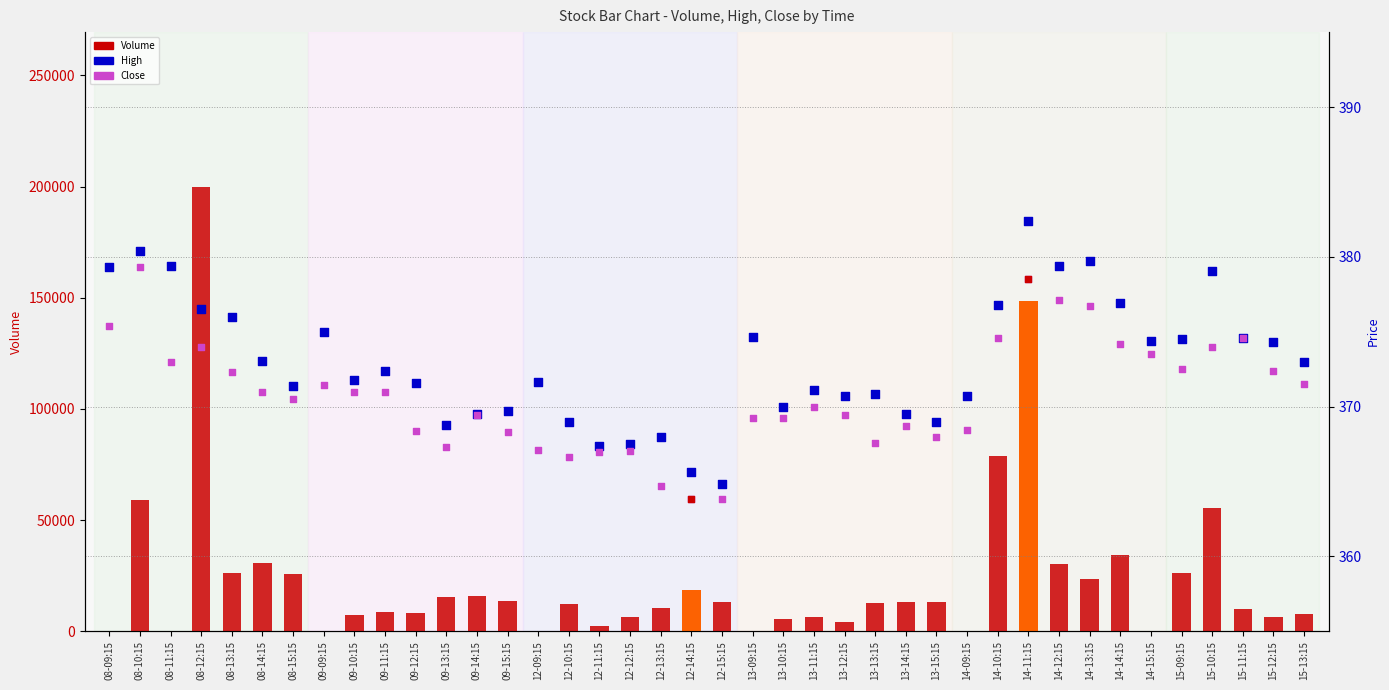

Which series reaches the maximum Y coordinate?

Volume